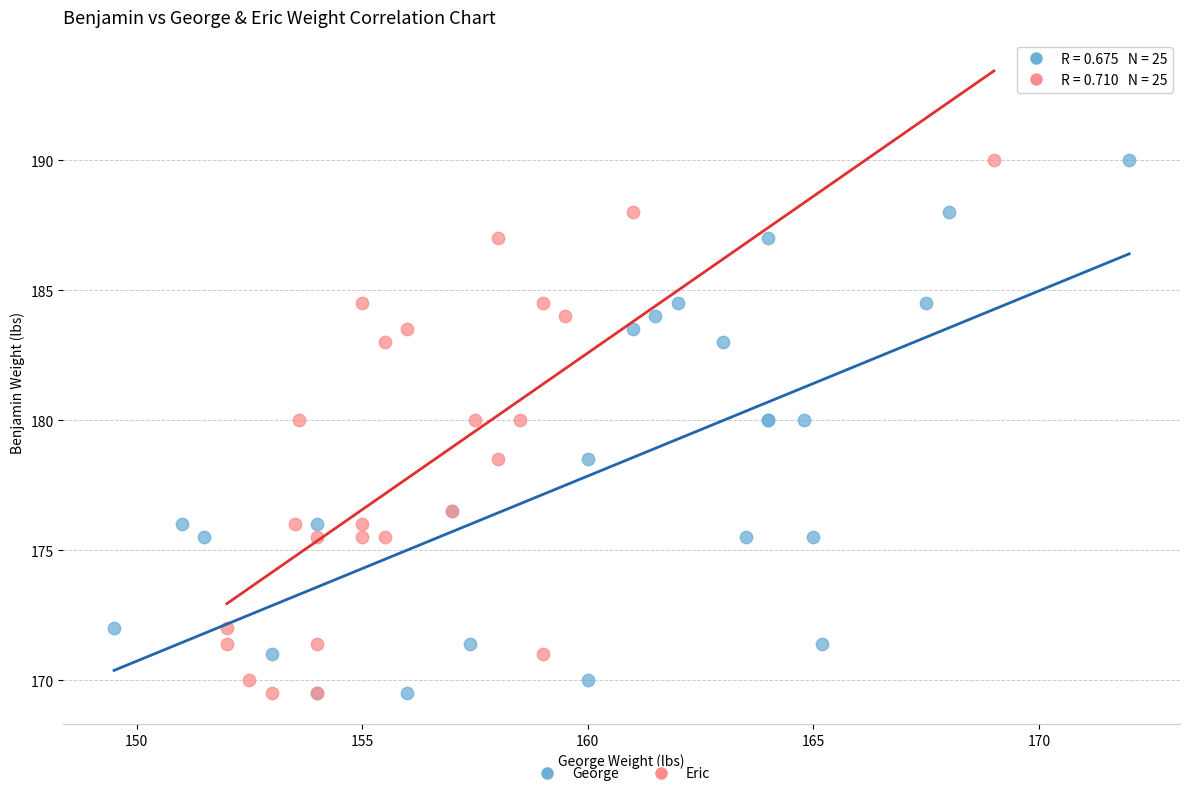

What are all the series names shown in the legend?

George, Eric